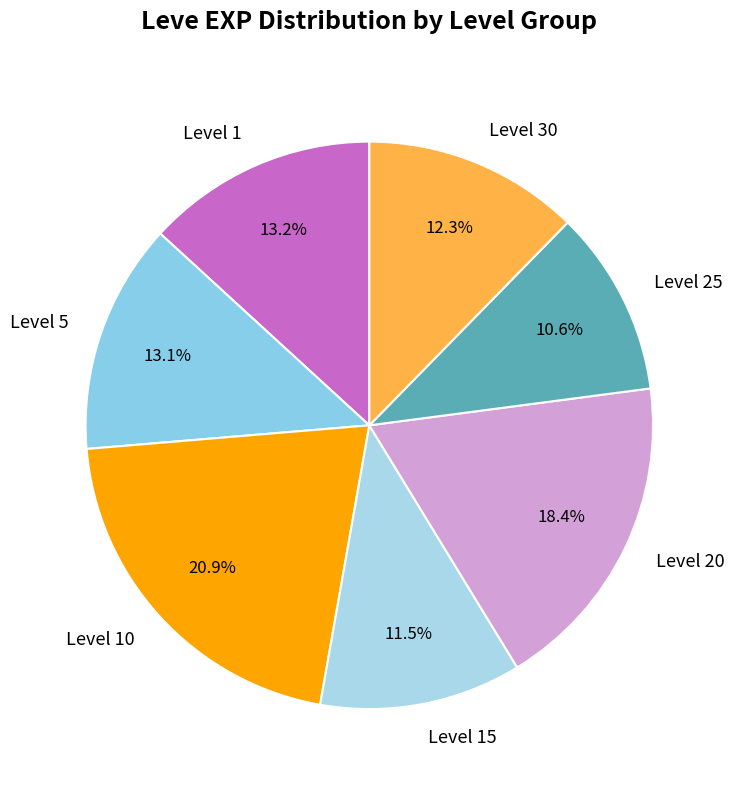

Which category has the smallest portion of the pie?

Level 25